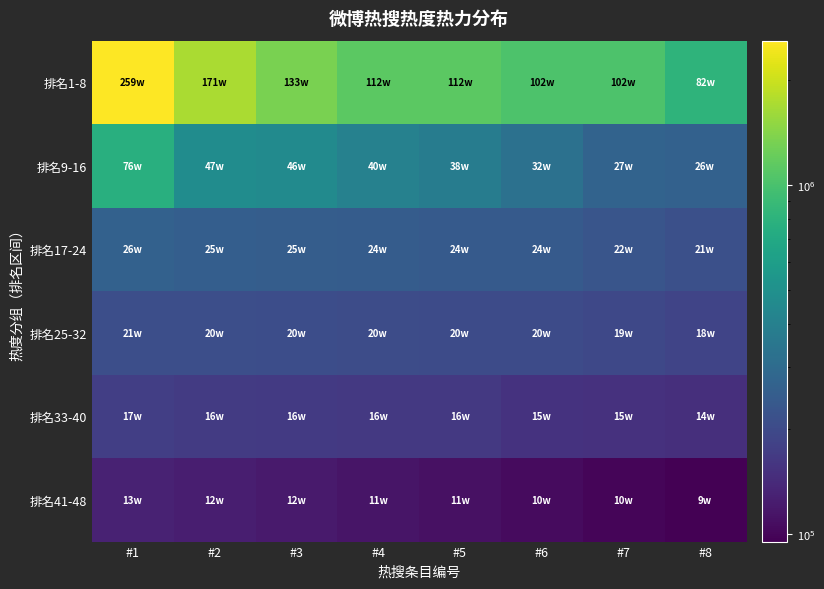

Which has a higher value, #8 or #4?

#4